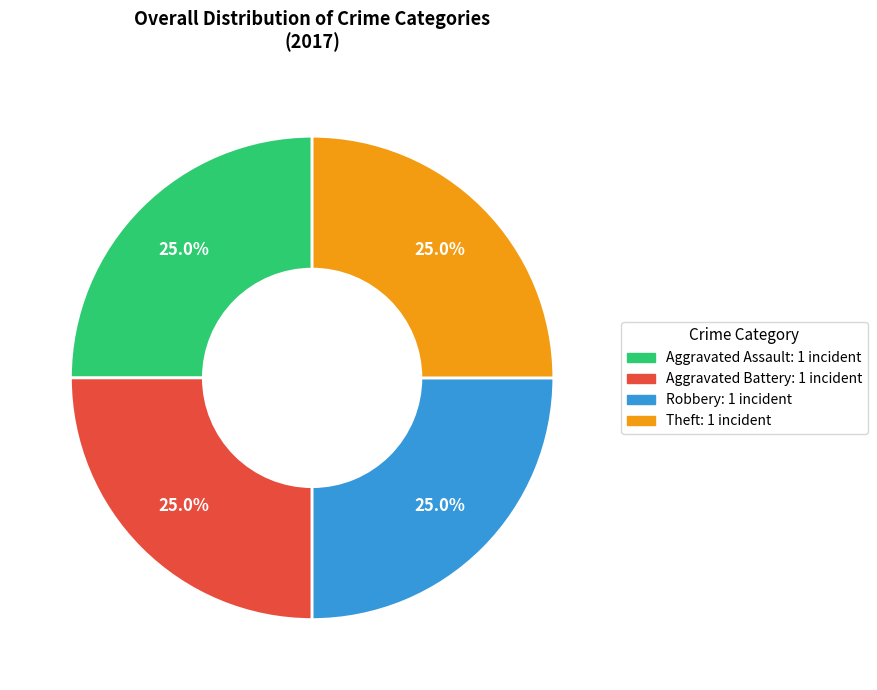

Does any single category account for the majority?

No